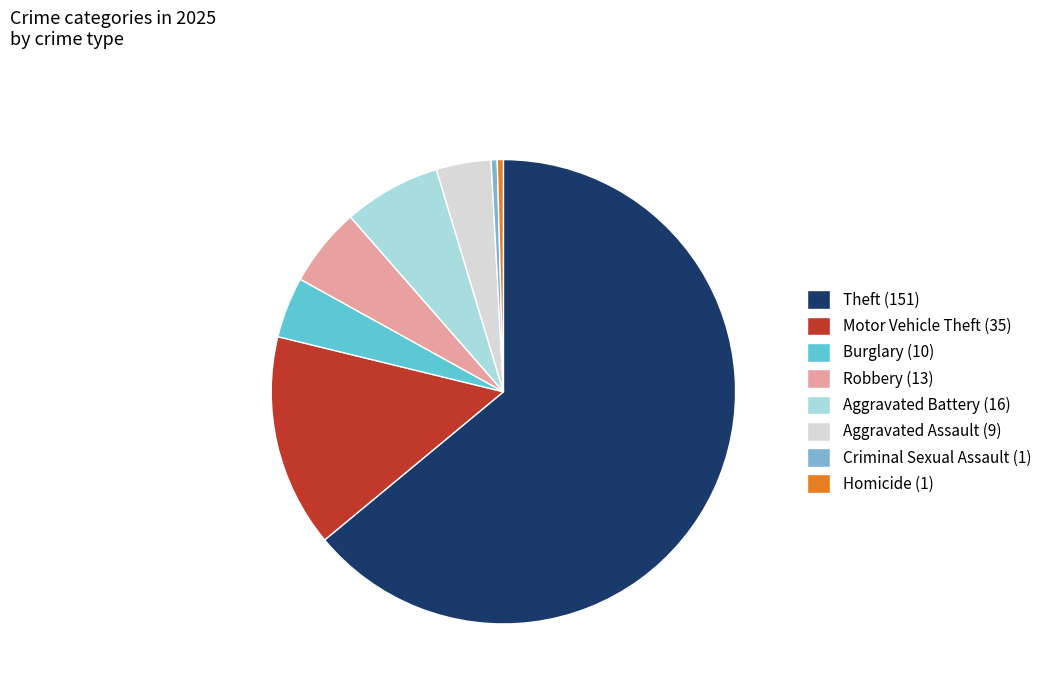

Count the number of slices in the pie.

8